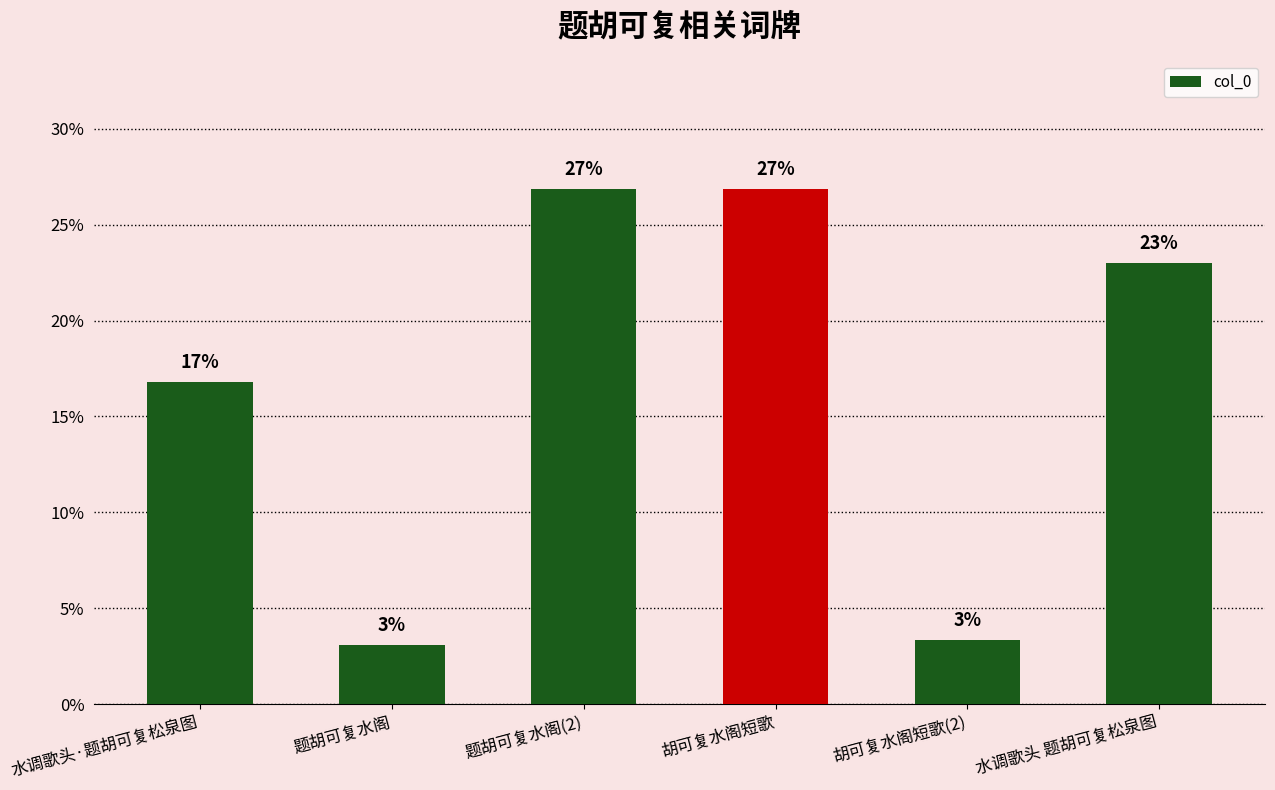

Rank the categories by value from lowest to highest.

题胡可复水阁, 胡可复水阁短歌(2), 水调歌头·题胡可复松泉图, 水调歌头 题胡可复松泉图, 题胡可复水阁(2), 胡可复水阁短歌